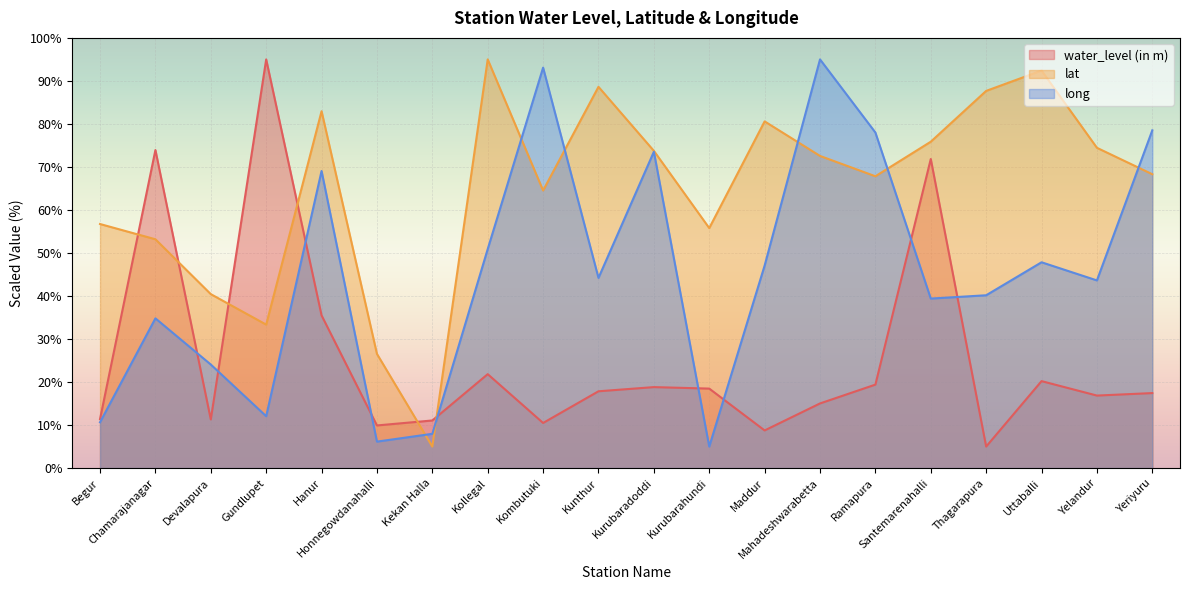

Which series changed the most between Kollegal and Ramapura?

lat